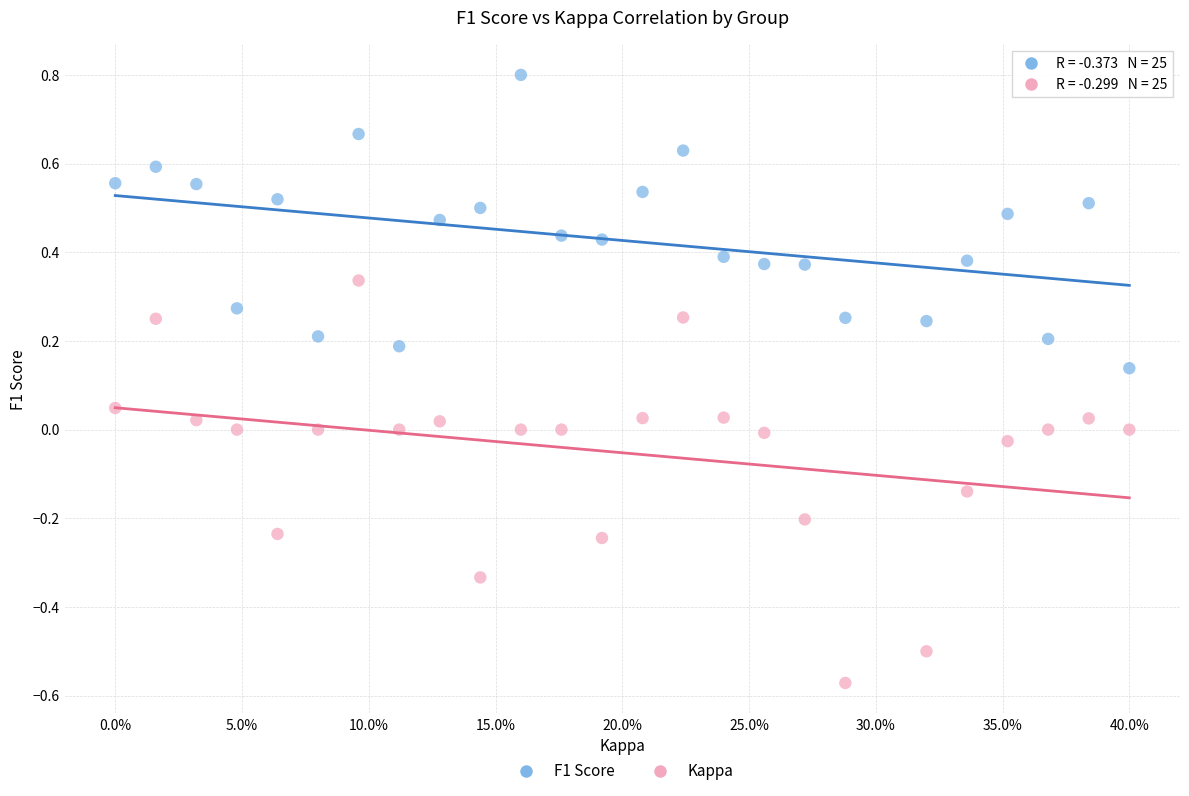

What are all the series names shown in the legend?

F1 Score, Kappa